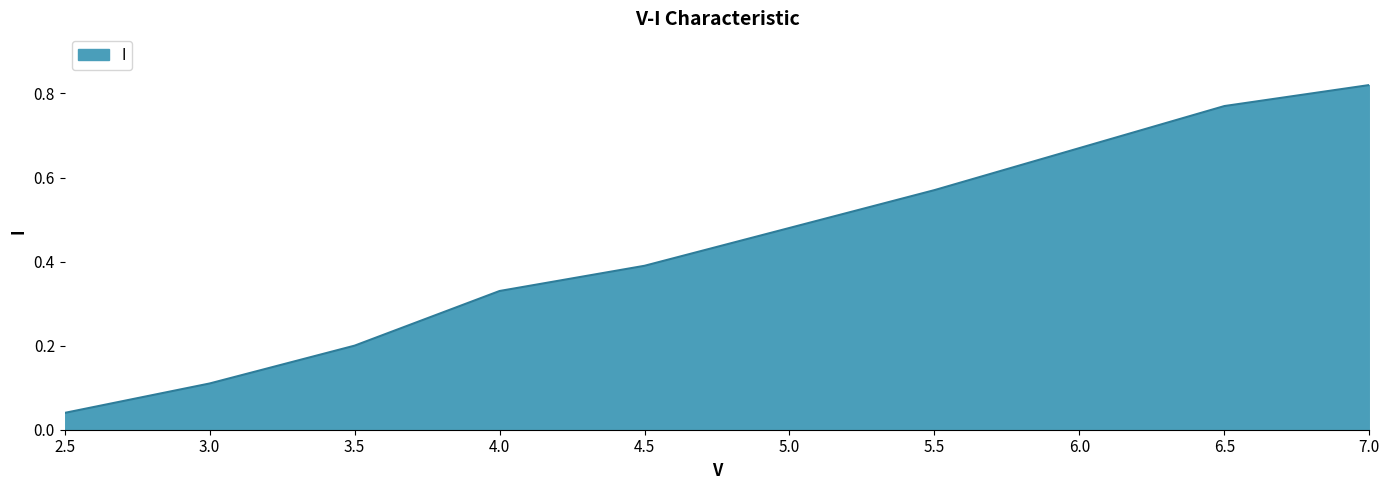

True or false: there are more than 2 points higher than both neighbors.

False